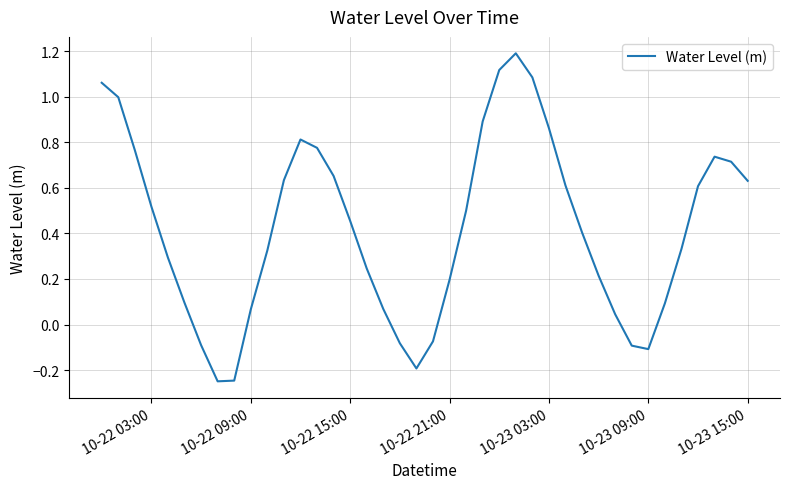

What is the greatest value displayed?

1.2